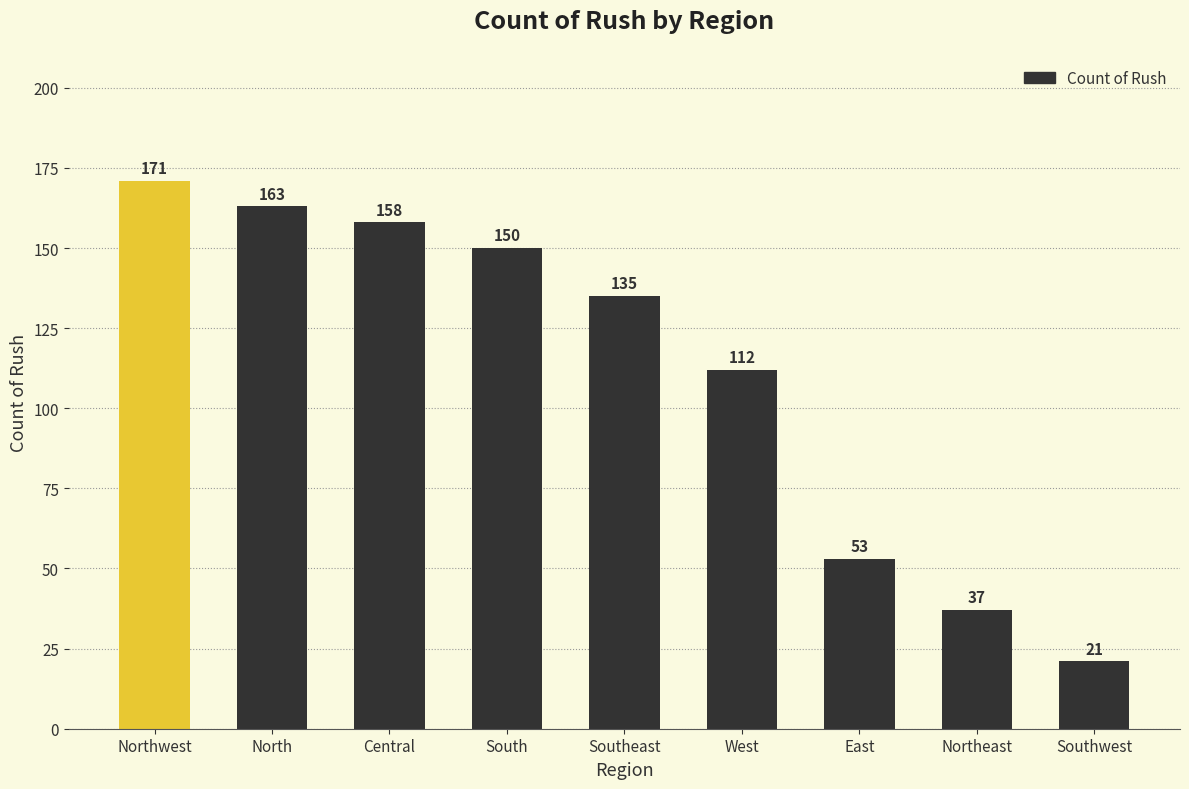

How many distinct data groups are displayed?

1